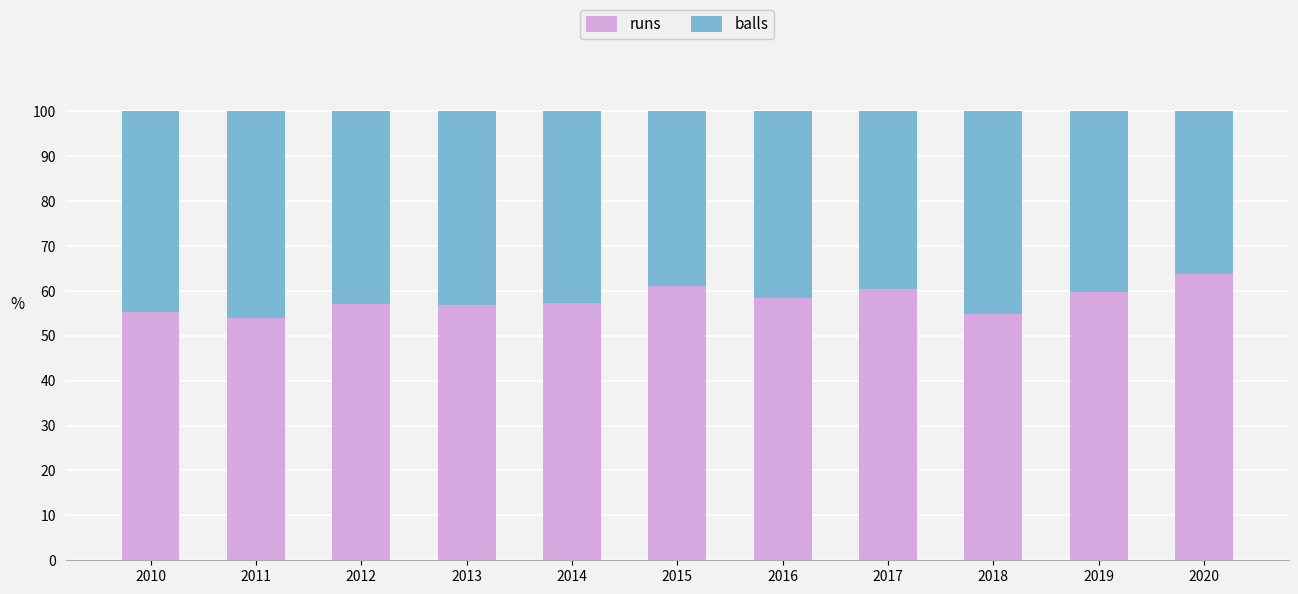

Read the runs value at 2014.

57.2